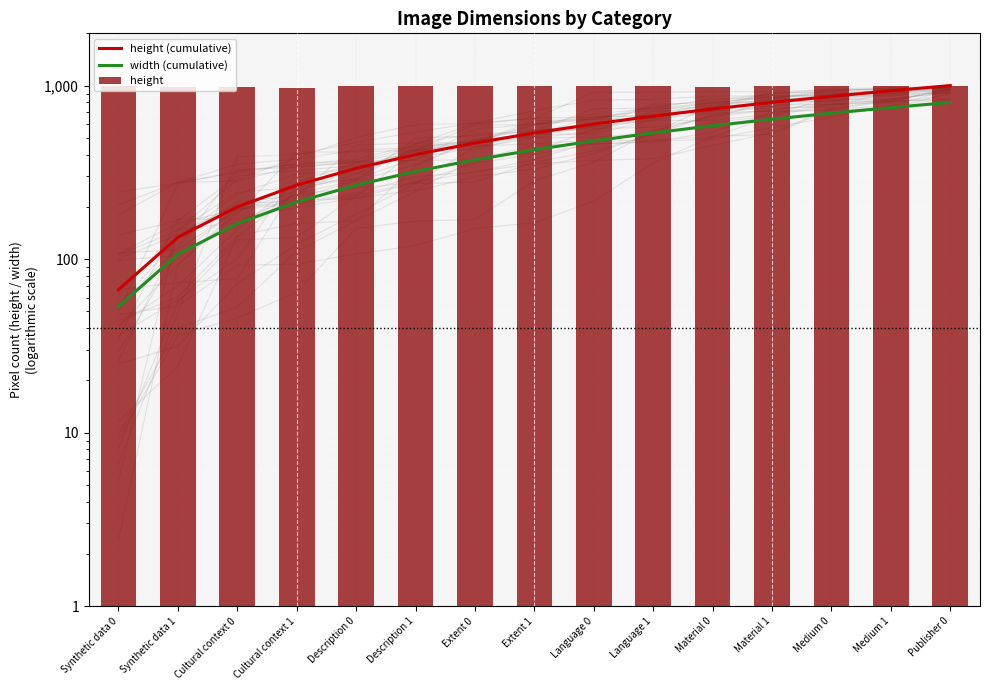

What is the maximum value for height?

1000.0